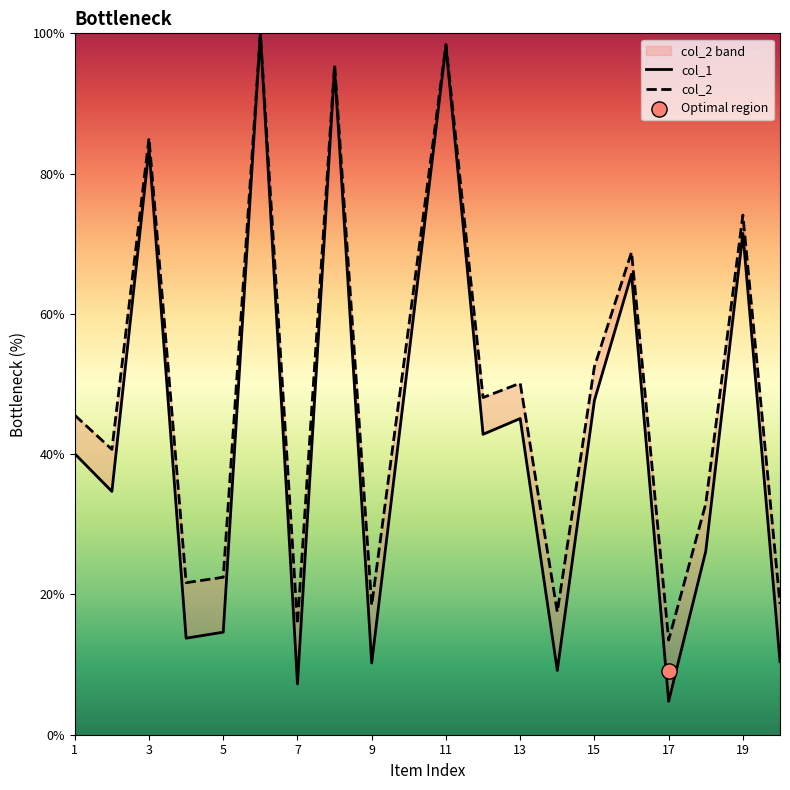

Which series contains the highest Y value?

col_1